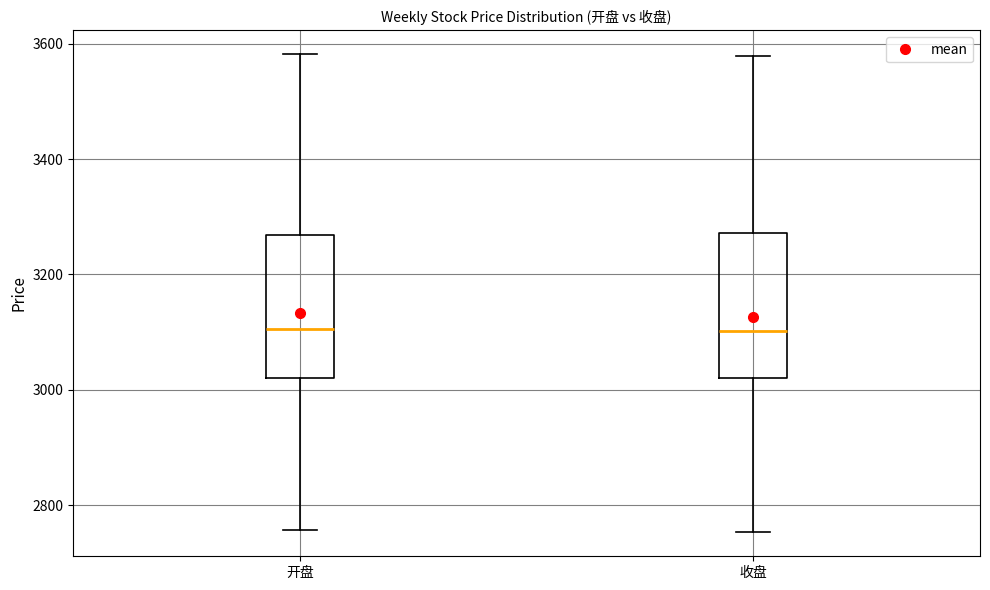

Where is the upper edge of the box for 开盘 on the y-axis? The values are not printed on the chart, so give them approximately, as read against the axis.

3260